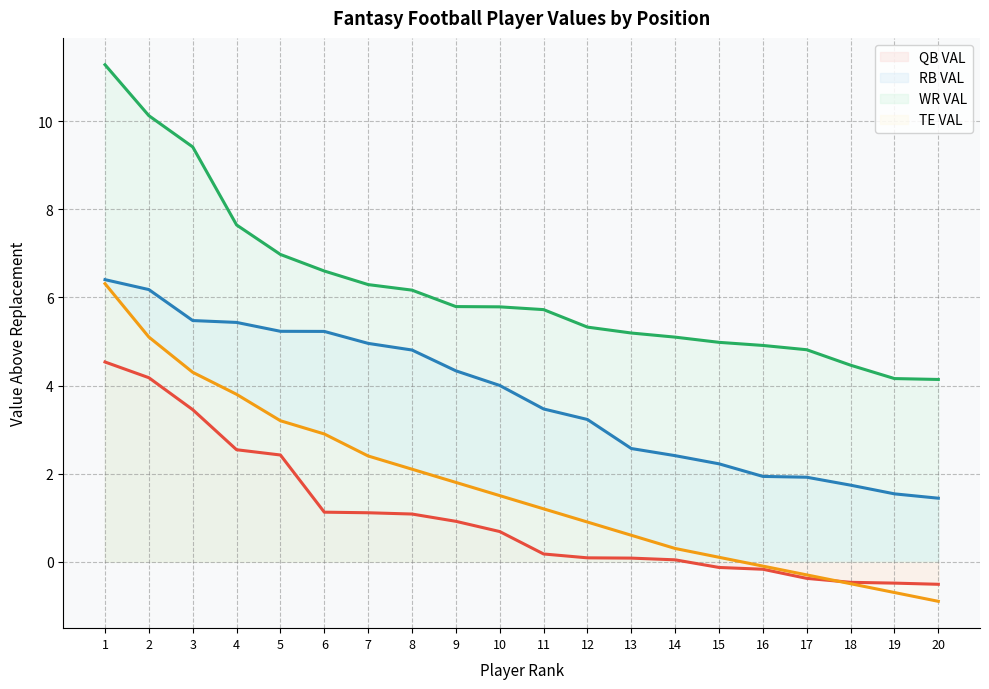

What is the spread (max minus min) of values at 1?

6.7